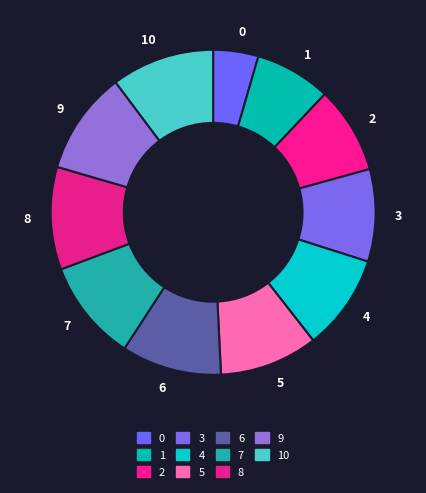

Does 9 represent more than half of the total?

No